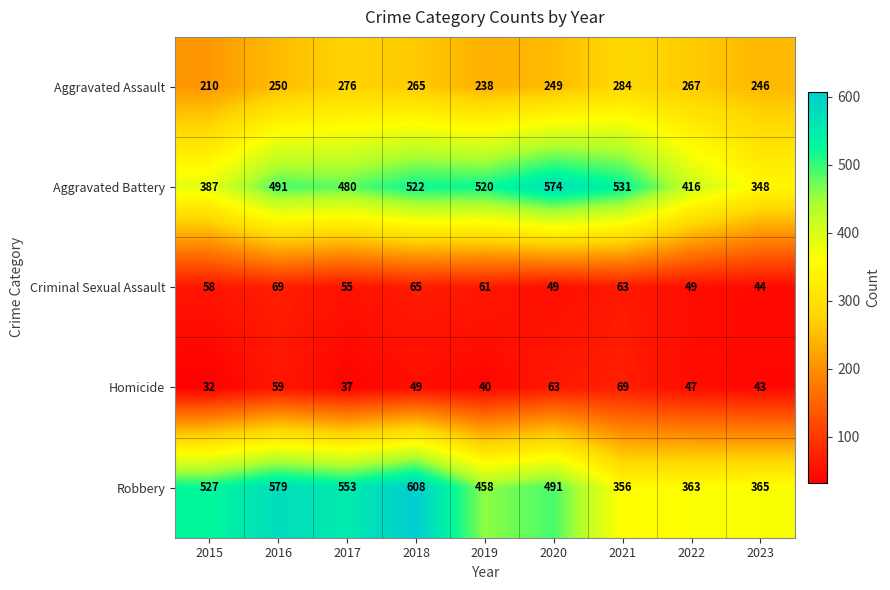

How many distinct data groups are displayed?

5